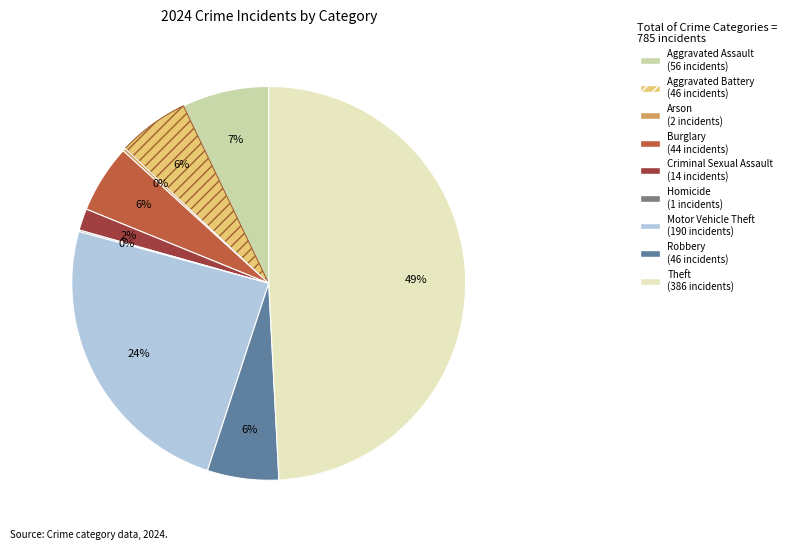

What is the ratio of the value at Criminal Sexual Assault to the value at Robbery?

0.3